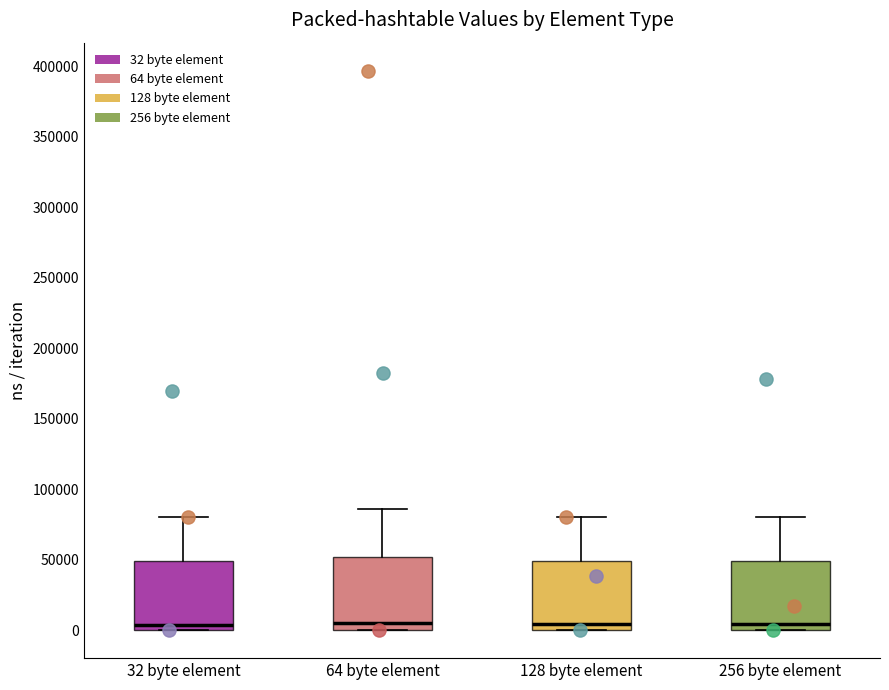

Where does the upper whisker of the box for 256 byte element end on the y-axis? The values are not printed on the chart, so give them approximately, as read against the axis.

80000